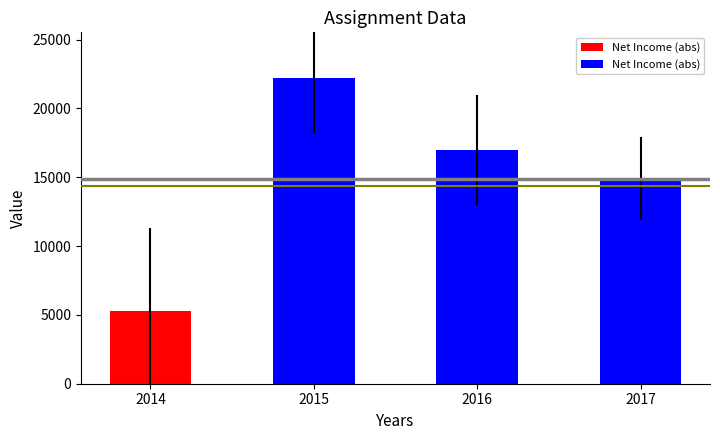

What is the sum of all Net Income values?

-59400